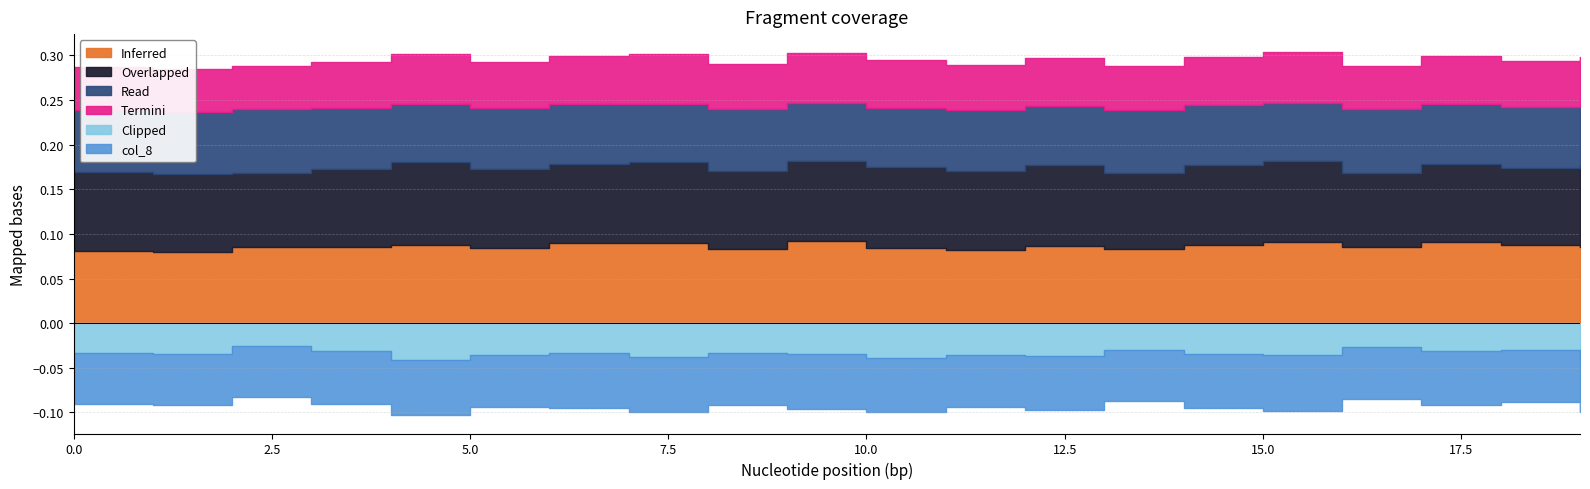

What is the greatest value displayed?

0.1